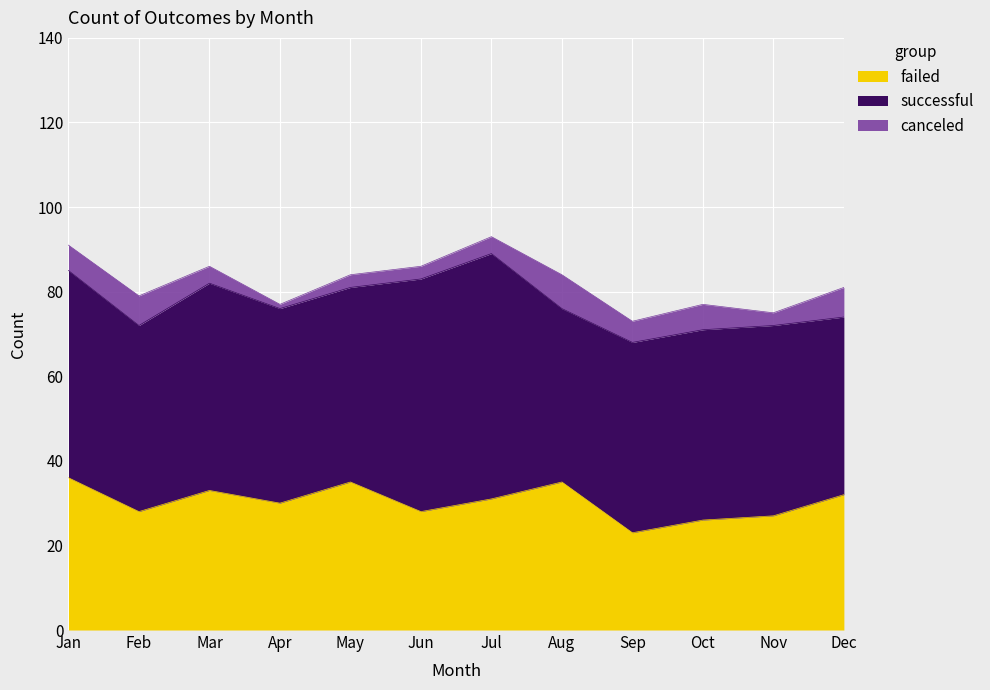

What is the value of the failed point at the 6th from the left?

28